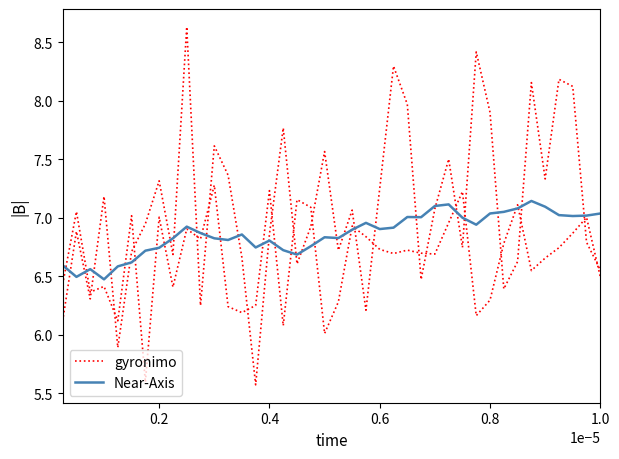

After their last crossing, which series has the higher values: gyronimo or Near-Axis?

Near-Axis